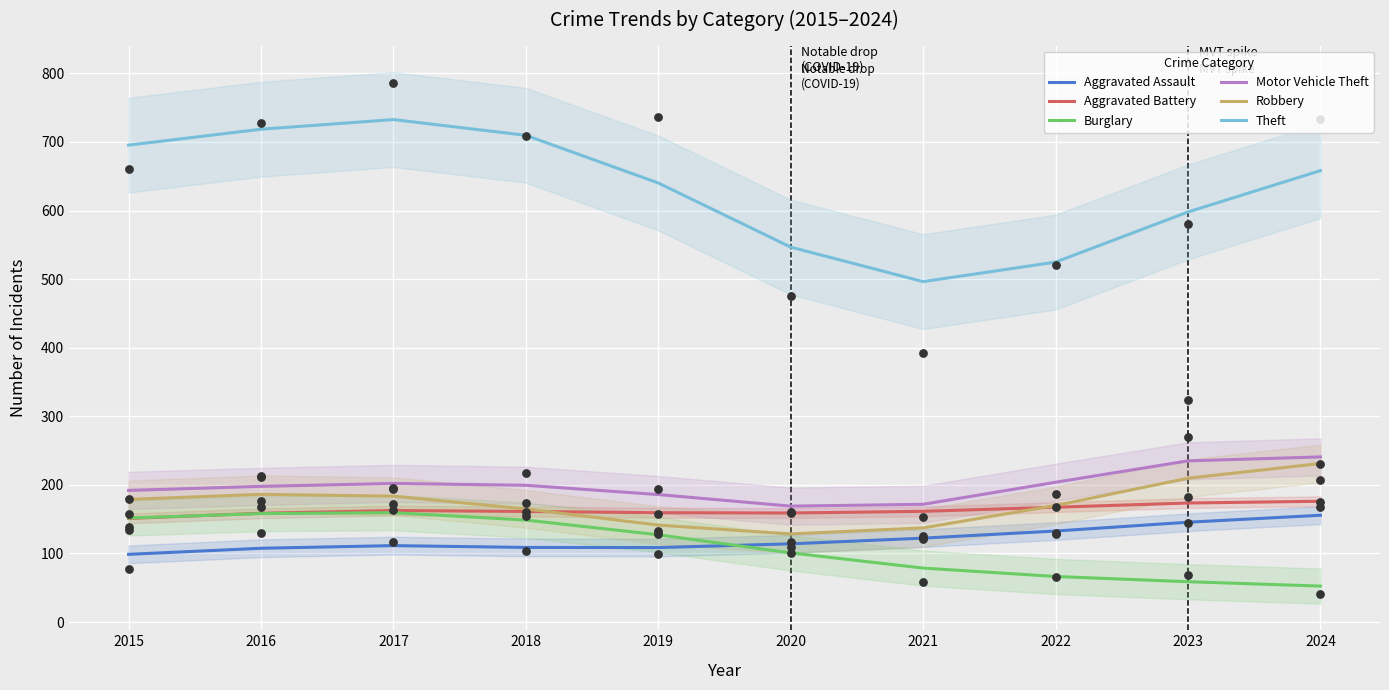

What are all the series names shown in the legend?

Aggravated Assault, Aggravated Battery, Burglary, Motor Vehicle Theft, Robbery, Theft